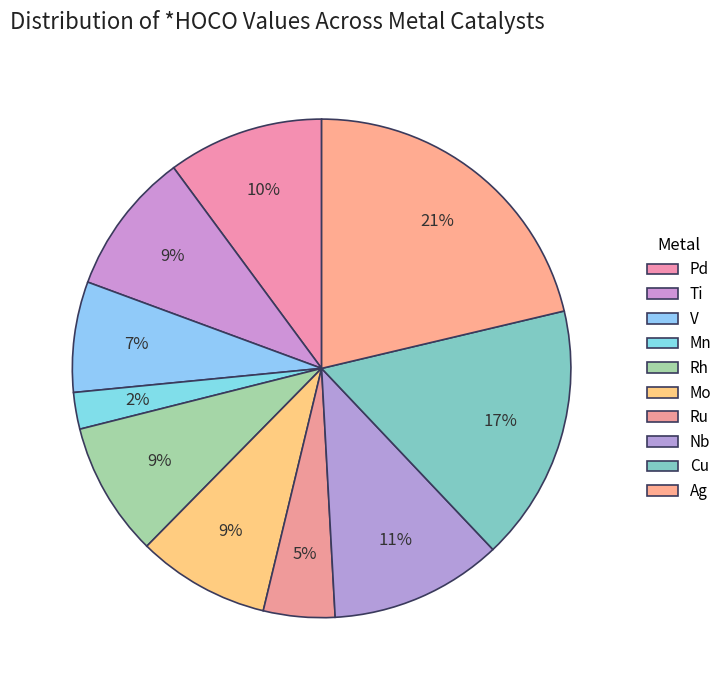

To the nearest percent, what is the combined percentage of Nb and V?

18%